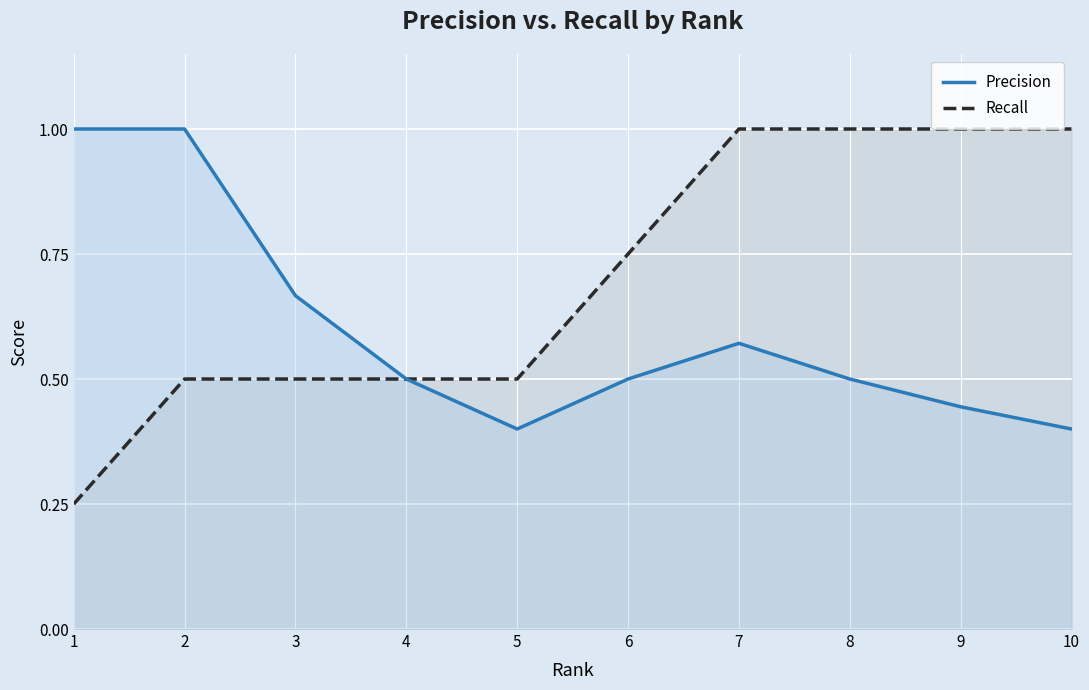

At which label is Precision closest to 0?

5